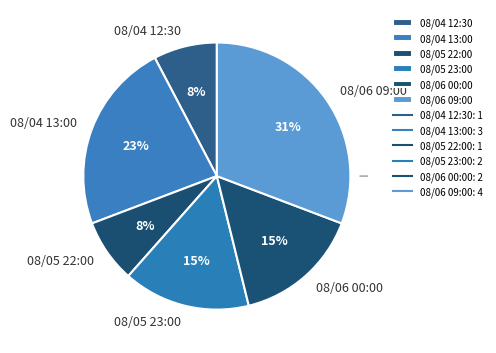

Count the number of slices in the pie.

6